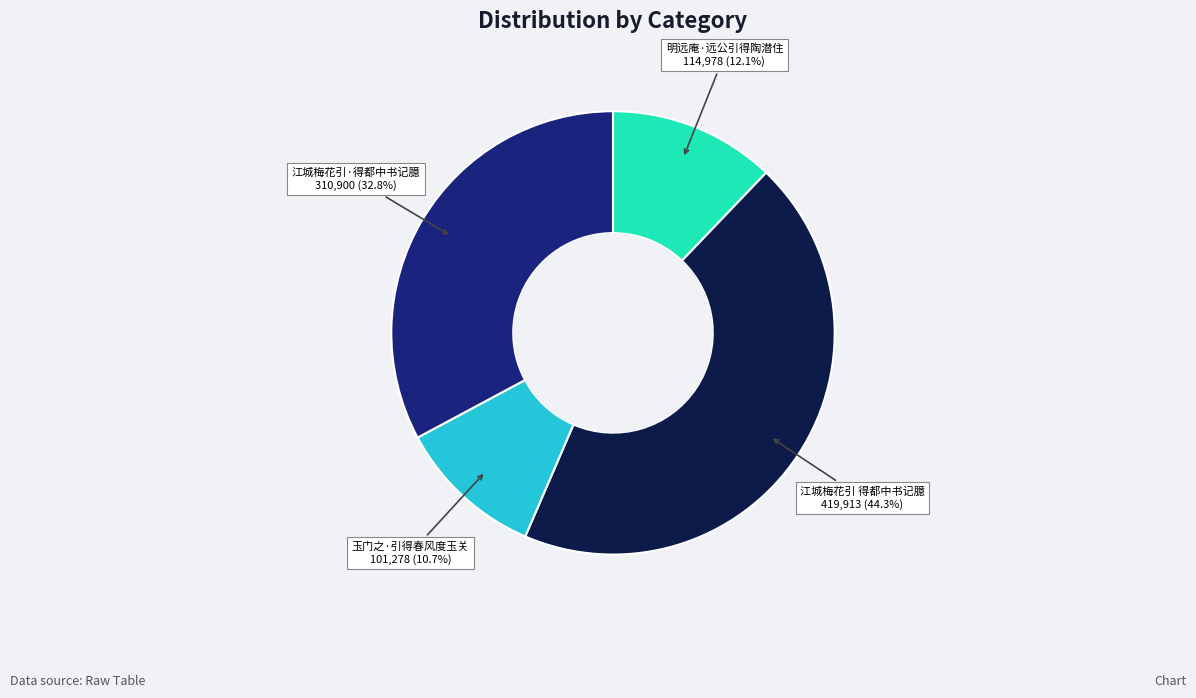

Is there a majority slice in this chart?

No